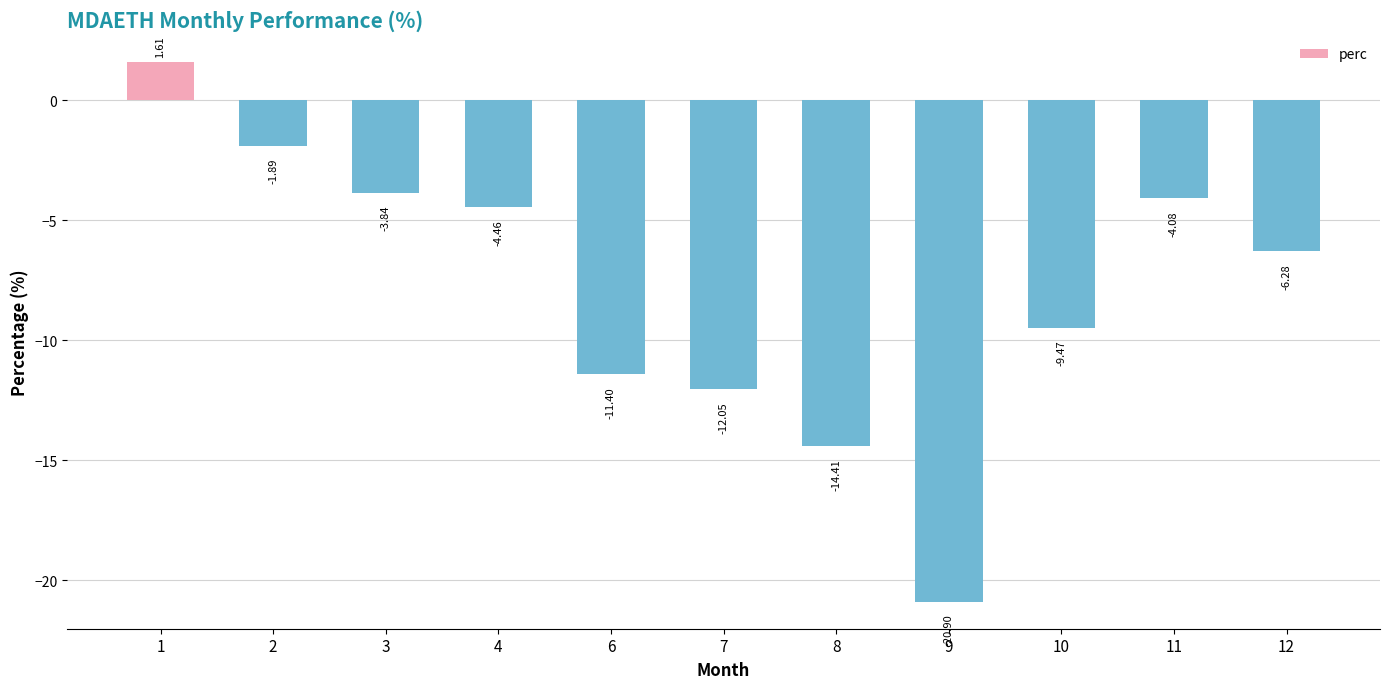

What is the difference between the maximum and minimum values?

22.5